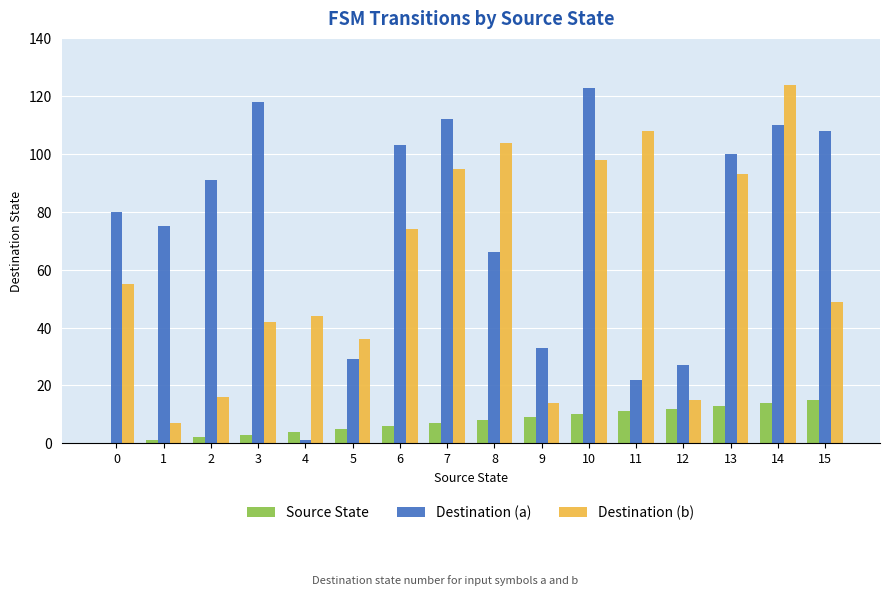

Reading left to right, what are all the values shown in this chart?

Source State: 0	1	2	3	4	5	6	7	8	9	10	11	12	13	14	15
Destination (a): 80	75	91	118	1	29	103	112	66	33	123	22	27	100	110	108
Destination (b): 55	7	16	42	44	36	74	95	104	14	98	108	15	93	124	49